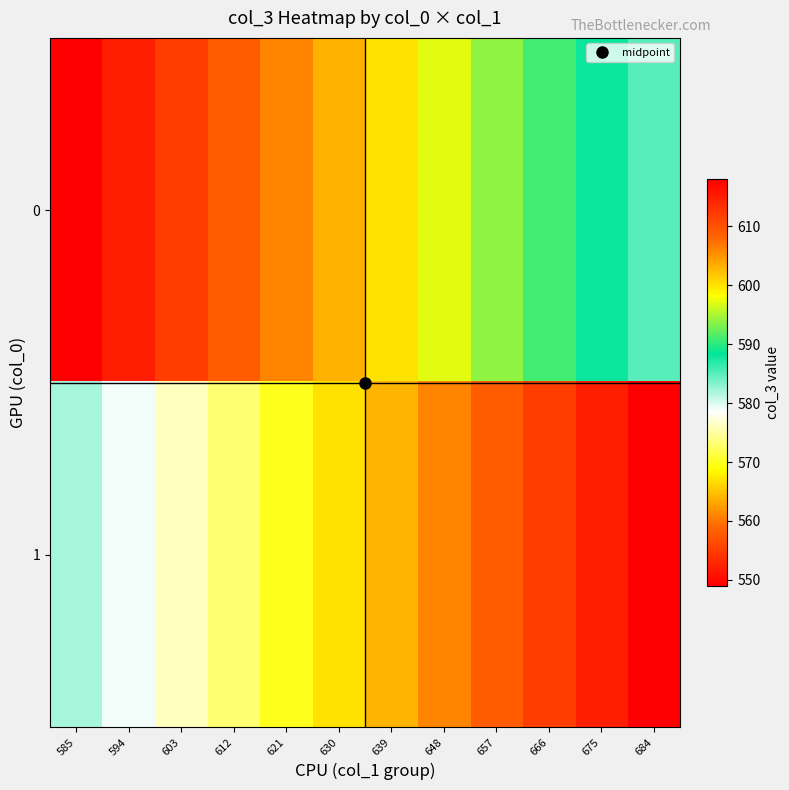

At which category does the chart reach its minimum across all series?

684